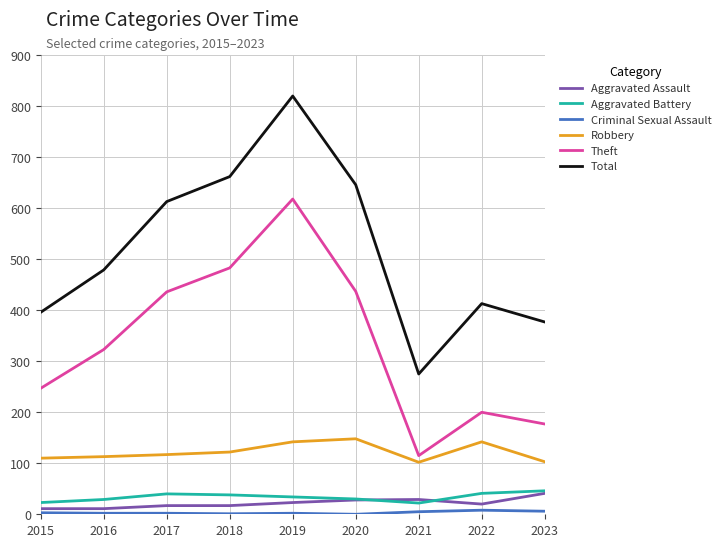

Which series has the largest total across all categories?

Total